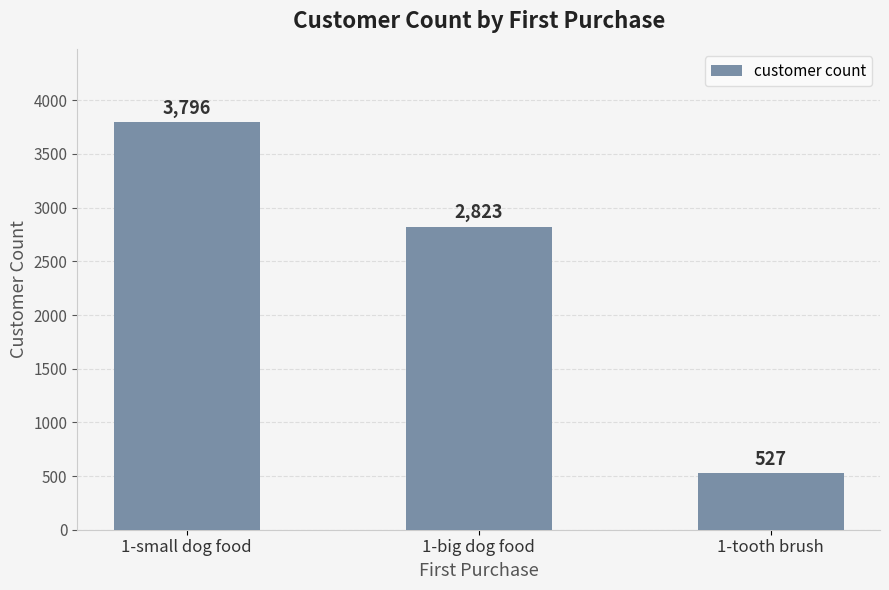

List the labels in order of value, smallest first.

1-tooth brush, 1-big dog food, 1-small dog food